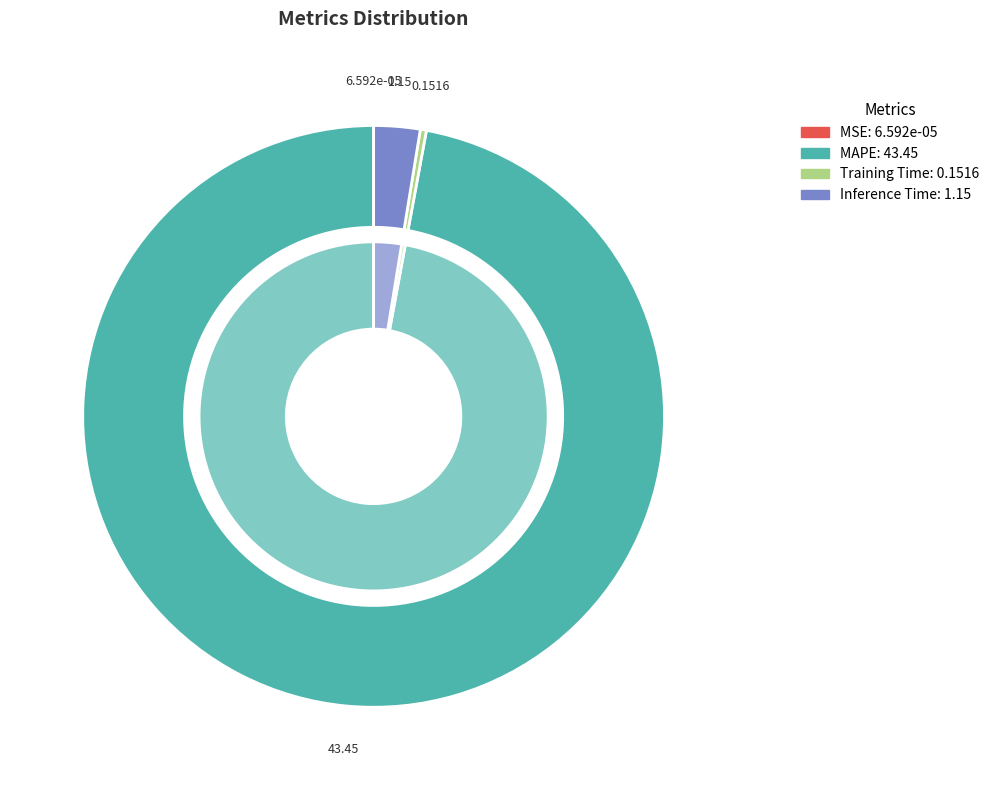

Which category has the smallest portion of the pie?

MSE